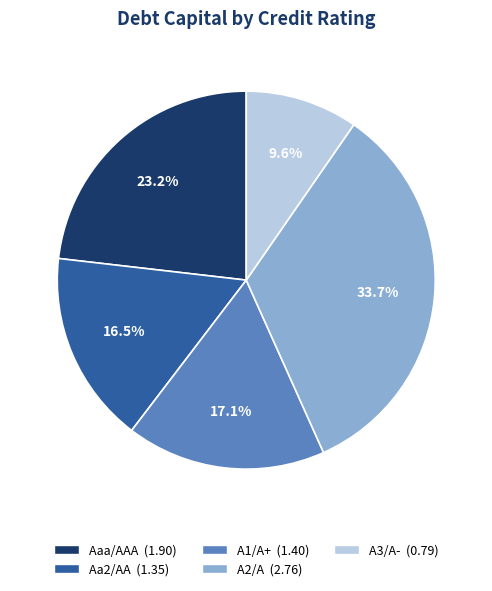

Which has a higher value, A2/A or A1/A+?

A2/A